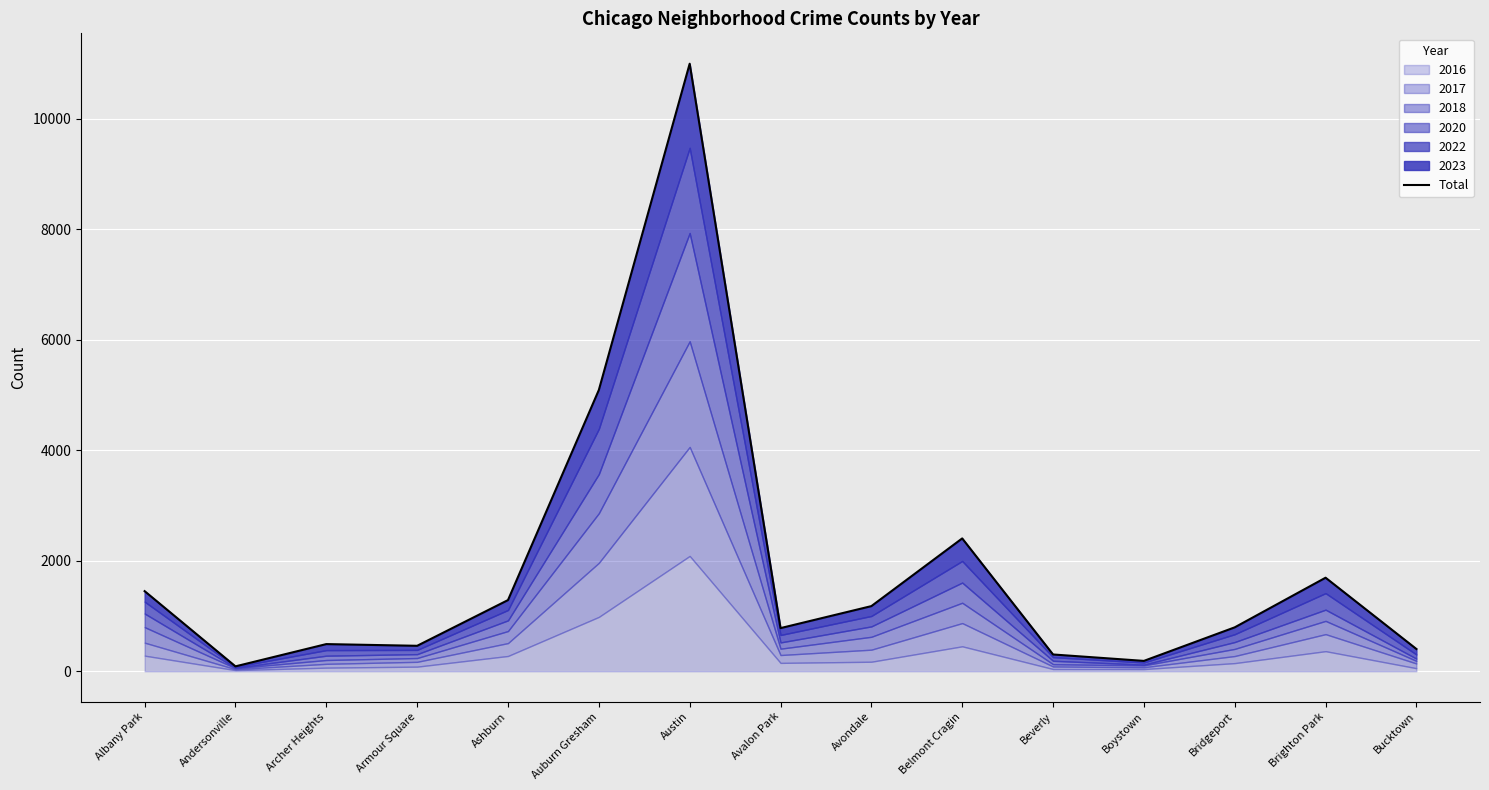

Where does the data first go above 794?

Albany Park